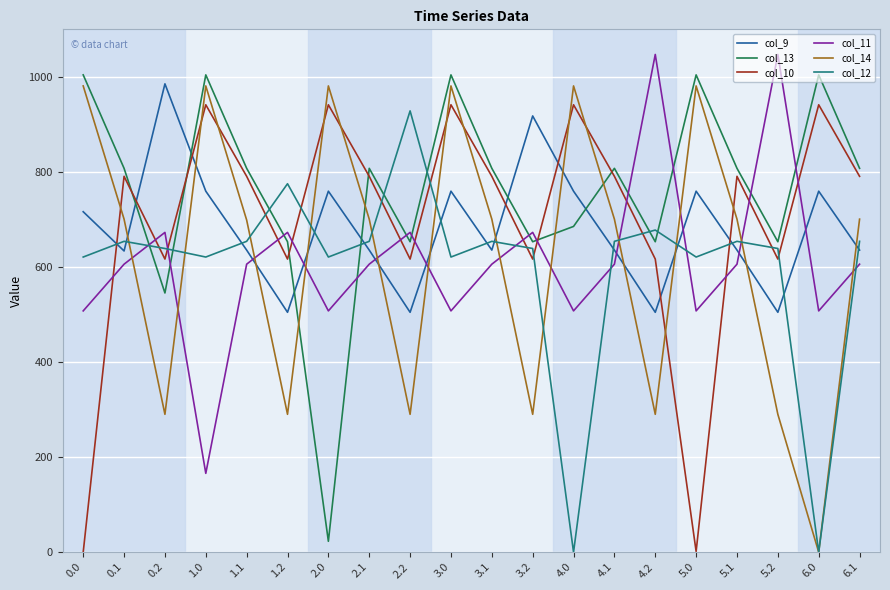

After their last crossing, which series has the higher values: col_14 or col_9?

col_14